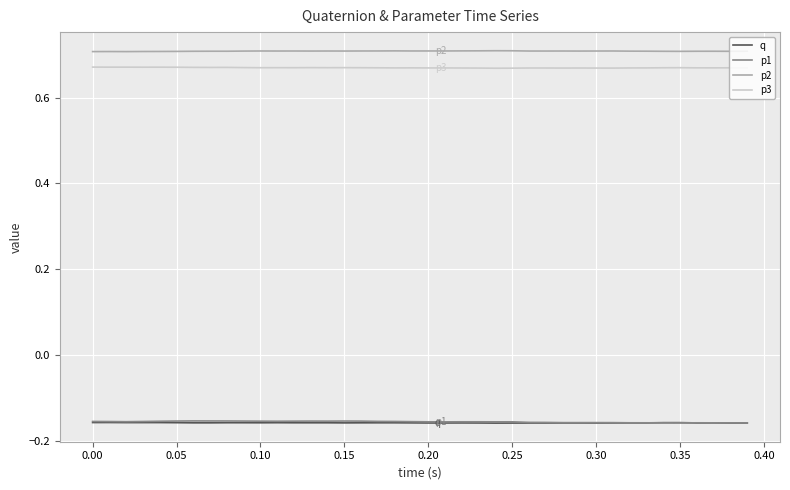

Which series has the largest total across all categories?

p2